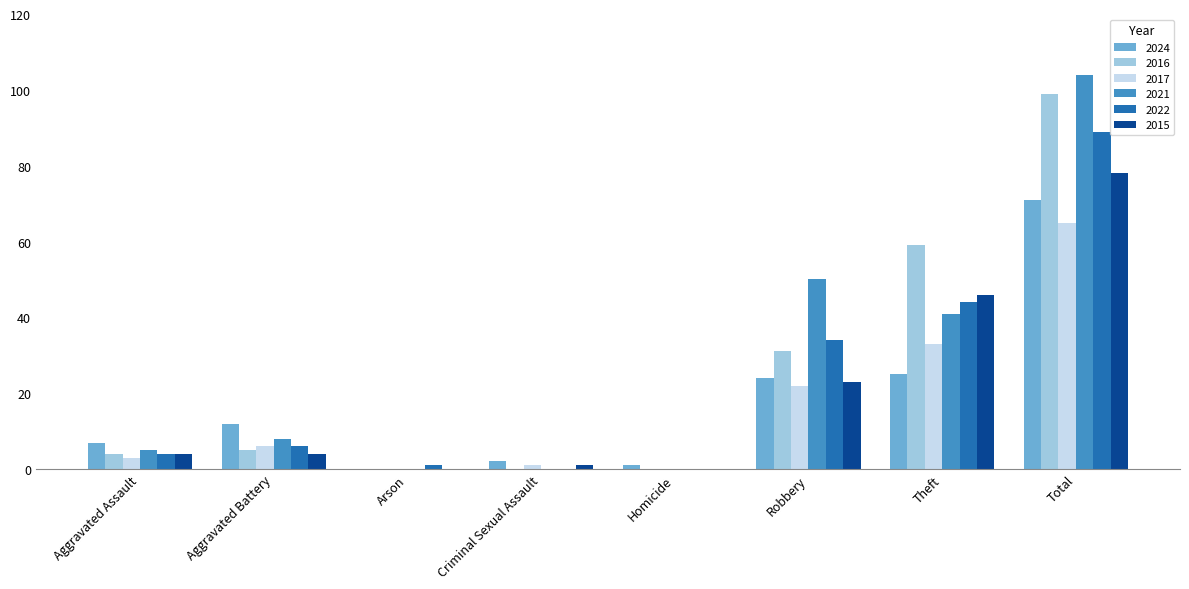

At which category does the chart reach its peak across all series?

Total